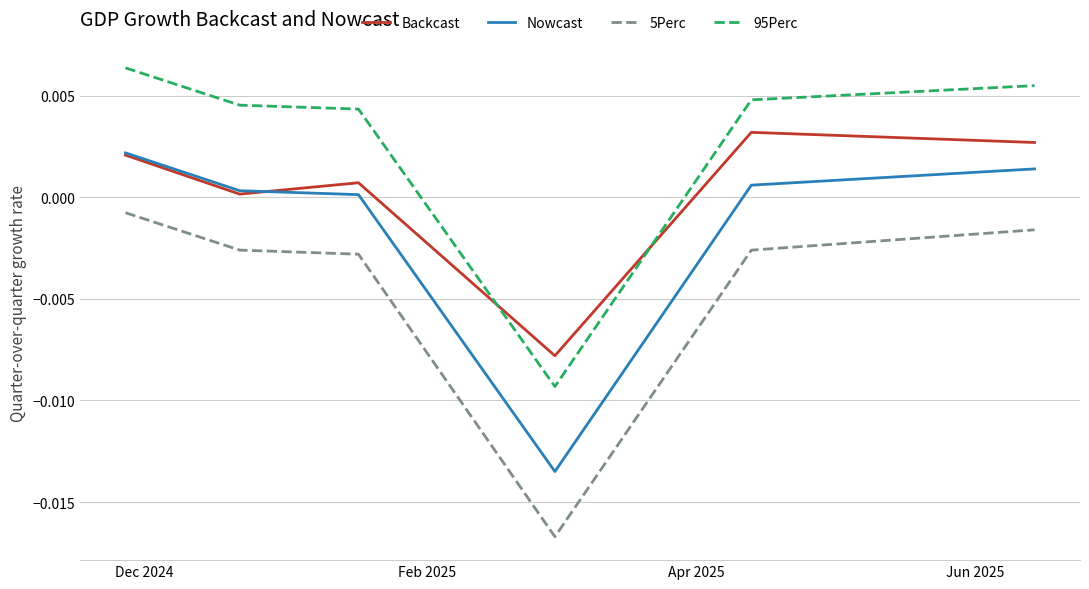

Which series has the widest spread of values?

5Perc